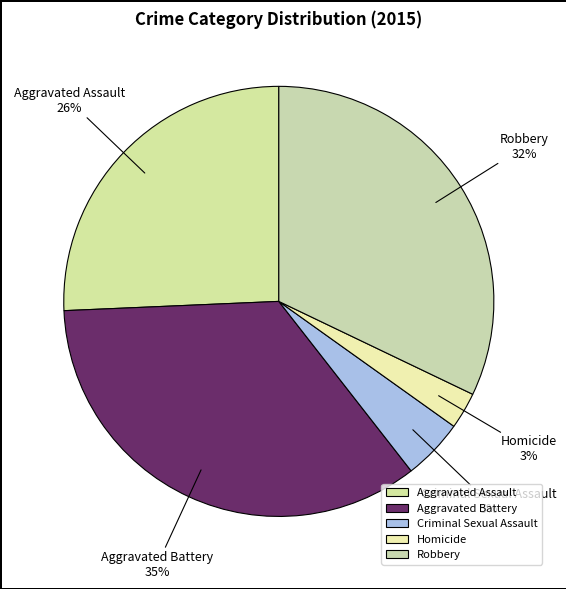

Which has a higher value, Homicide or Aggravated Battery?

Aggravated Battery